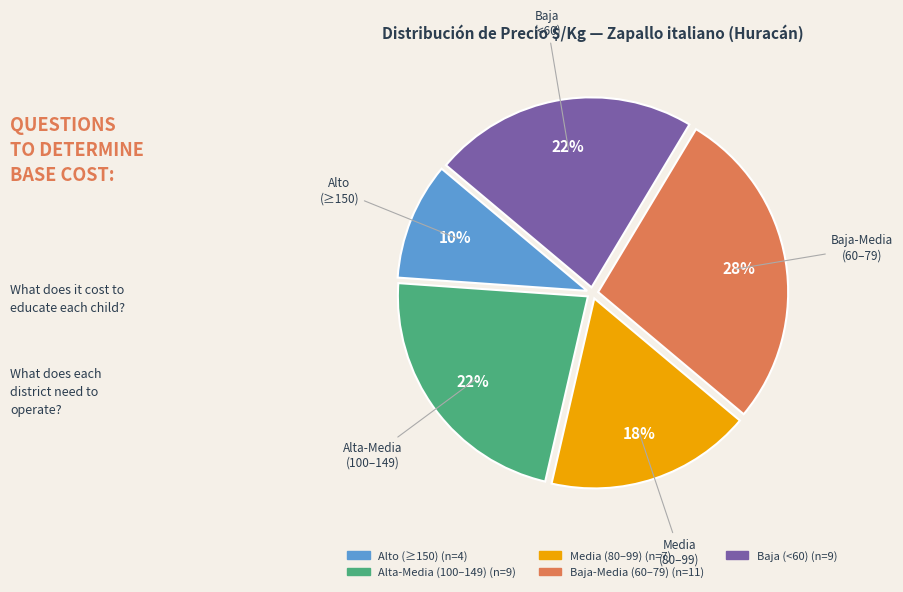

To the nearest percent, what is the average slice percentage?

20%